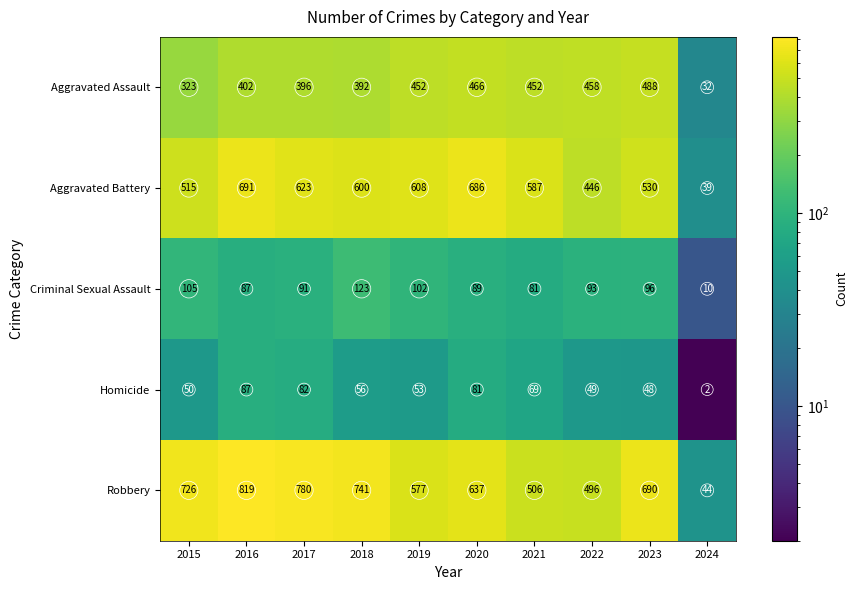

Read the Criminal Sexual Assault value at 2024, to the nearest 5.

10